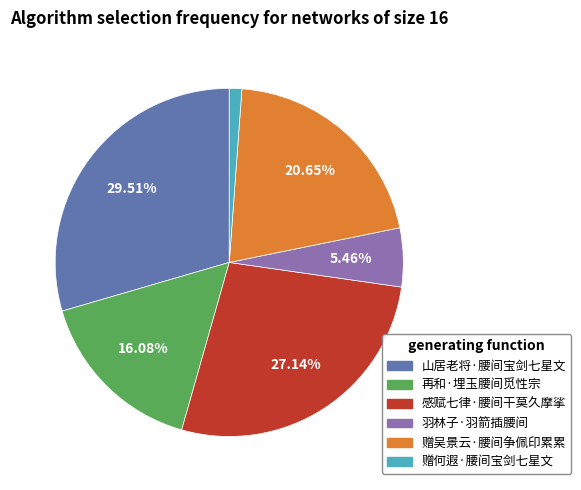

Which has a higher value, 赠何遐·腰间宝剑七星文 or 再和·埋玉腰间觅性宗?

再和·埋玉腰间觅性宗